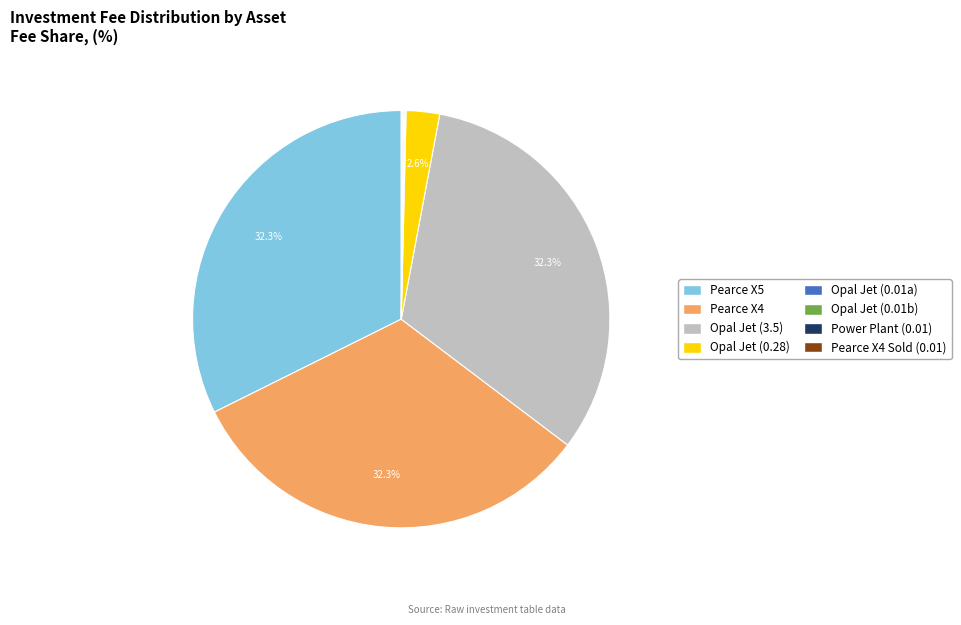

Is there any slice that represents more than half of the pie?

No